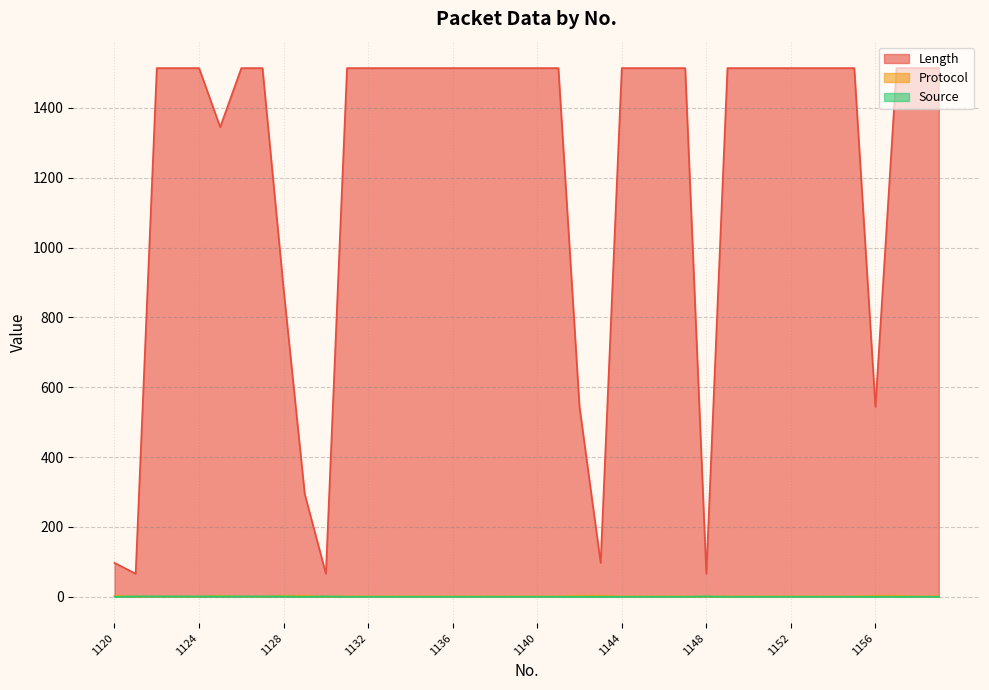

True or false: Source has more than 0 interior local peaks.

True